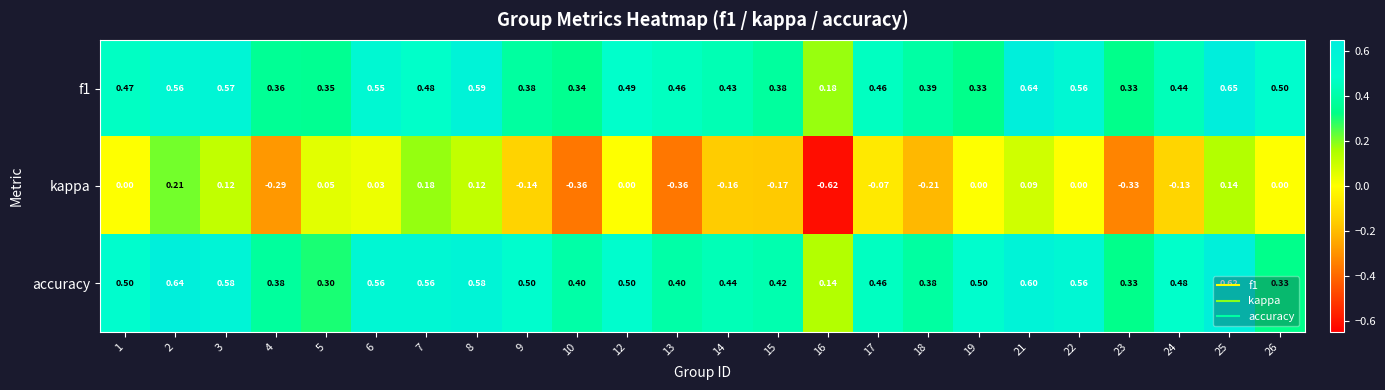

Between 9 and 10, which series saw the biggest shift?

kappa